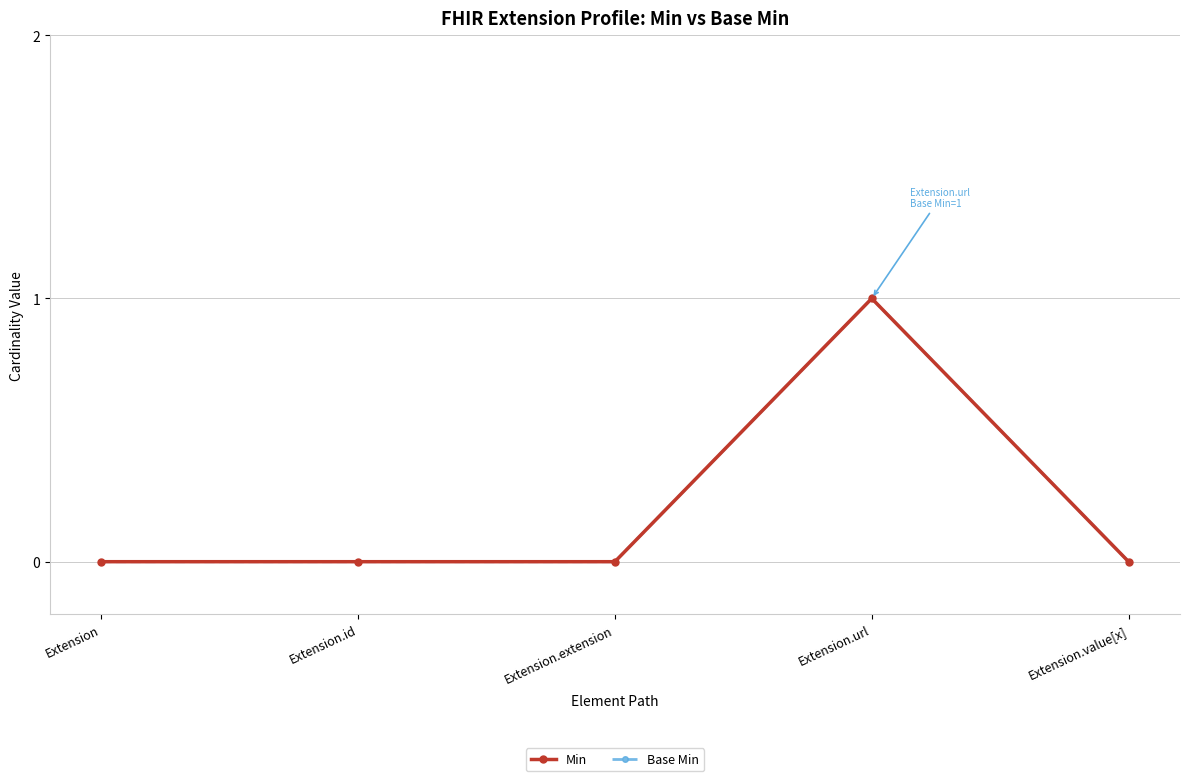

Reading left to right, transcribe all the data shown in this chart.

Min: 0	0	0	1	0
Base Min: 0	0	0	1	0